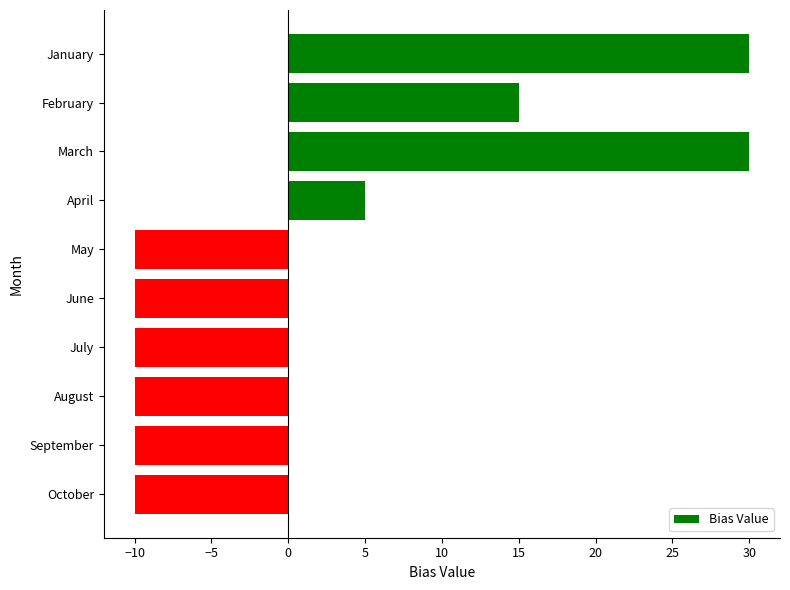

The value at February is 15. True or false?

True